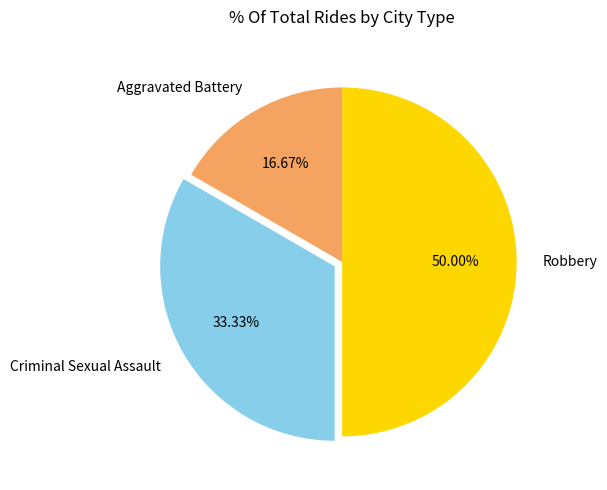

Is Aggravated Battery the majority of the pie?

No